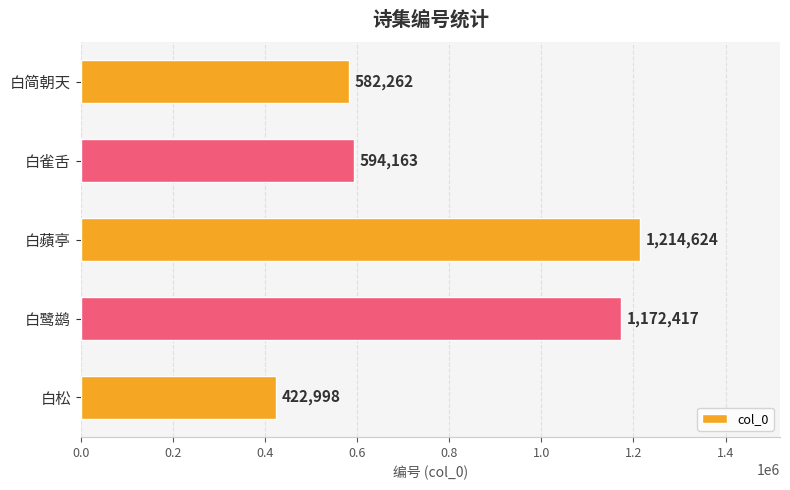

Count the number of categories in the chart.

5